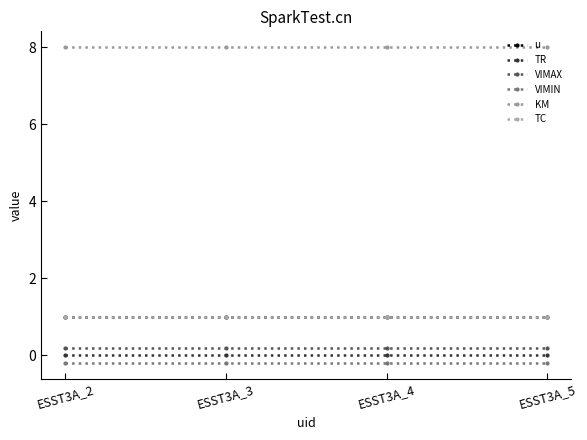

Between ESST3A_4 and ESST3A_5, which is larger?

ESST3A_4